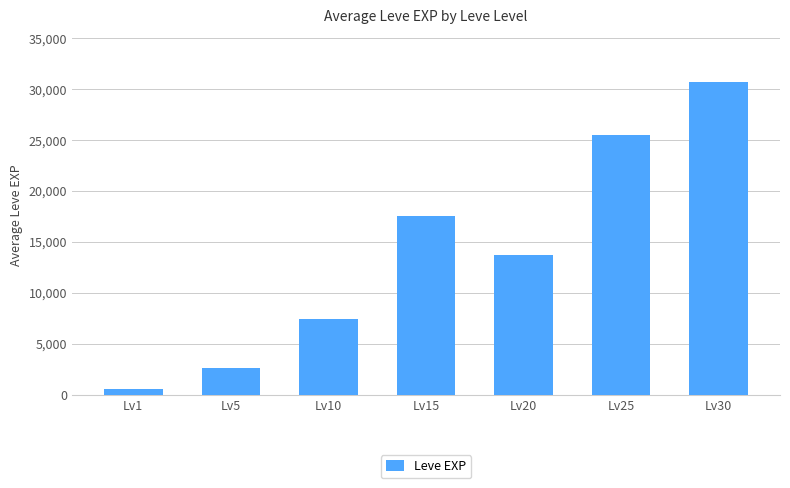

How many data points are less than 13710?

3